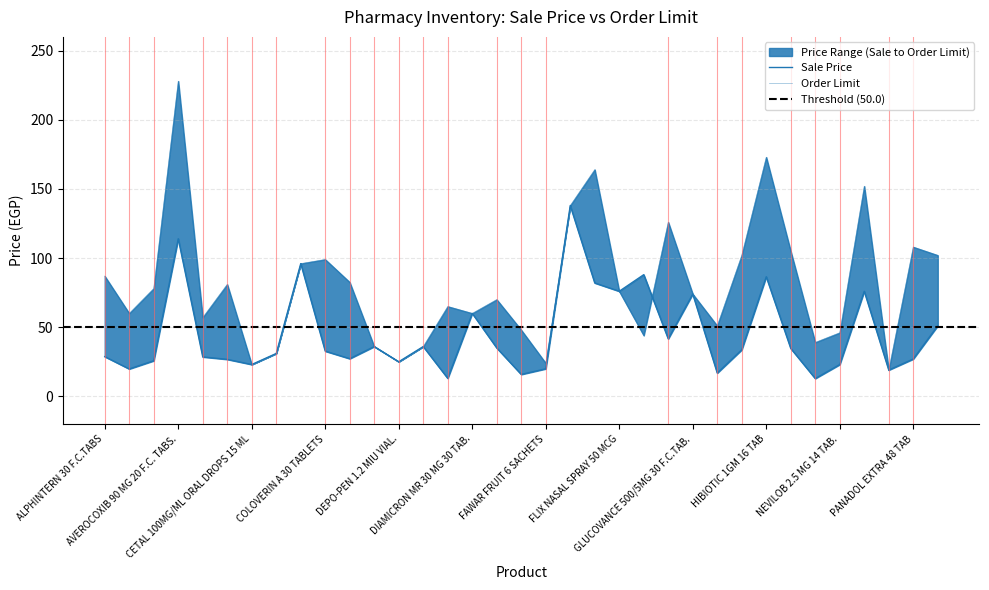

What is the value of the Sale Price point at the 25th from the left?

74.0